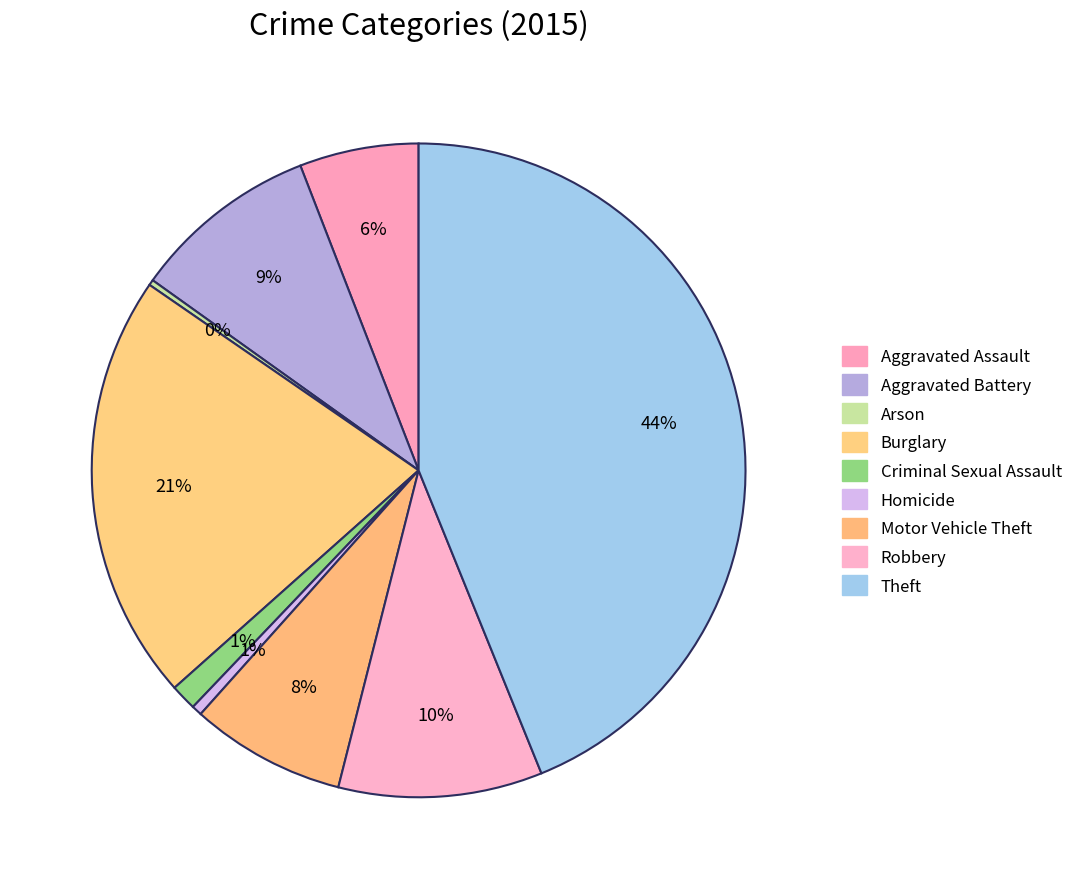

How much of the chart is everything except Aggravated Battery?

90.8%